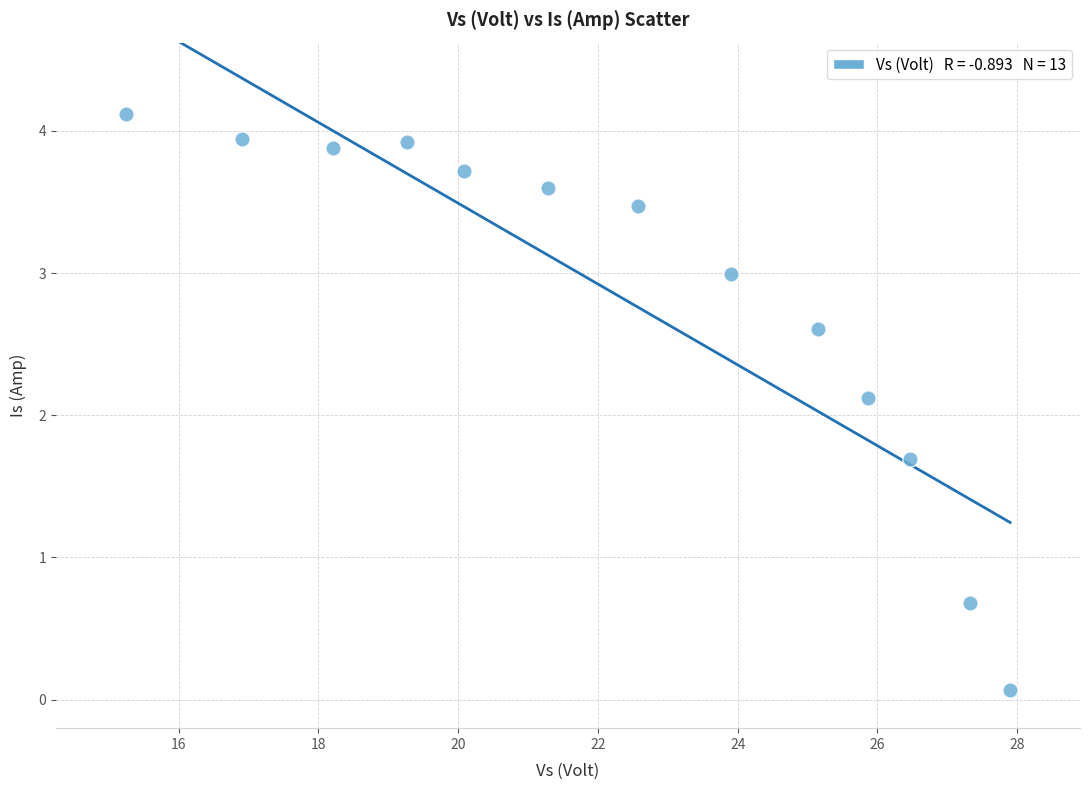

What is the range of X values (max minus min)?

12.7